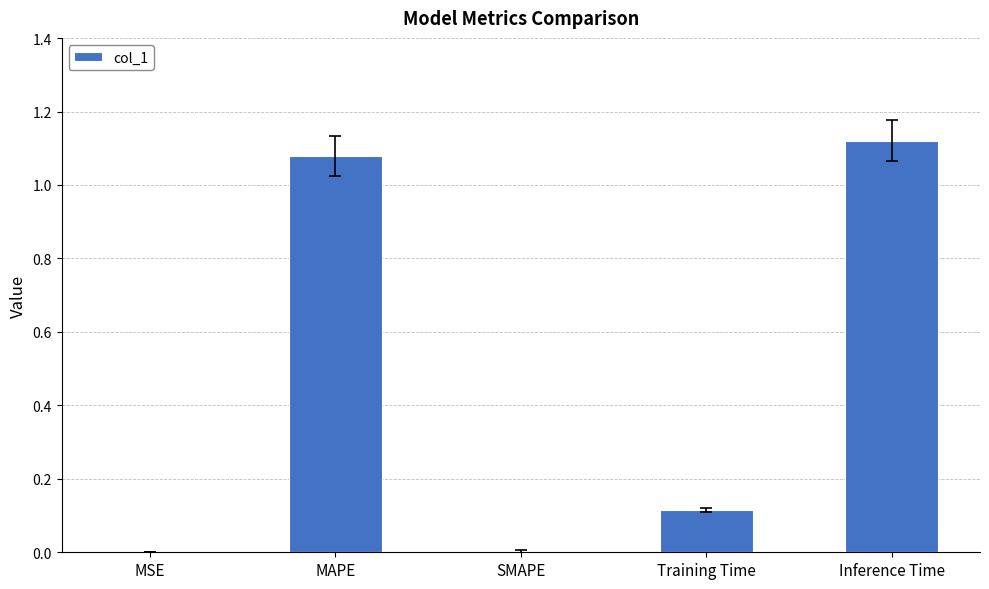

What is the sum of the values at Inference Time and MAPE?

2.2